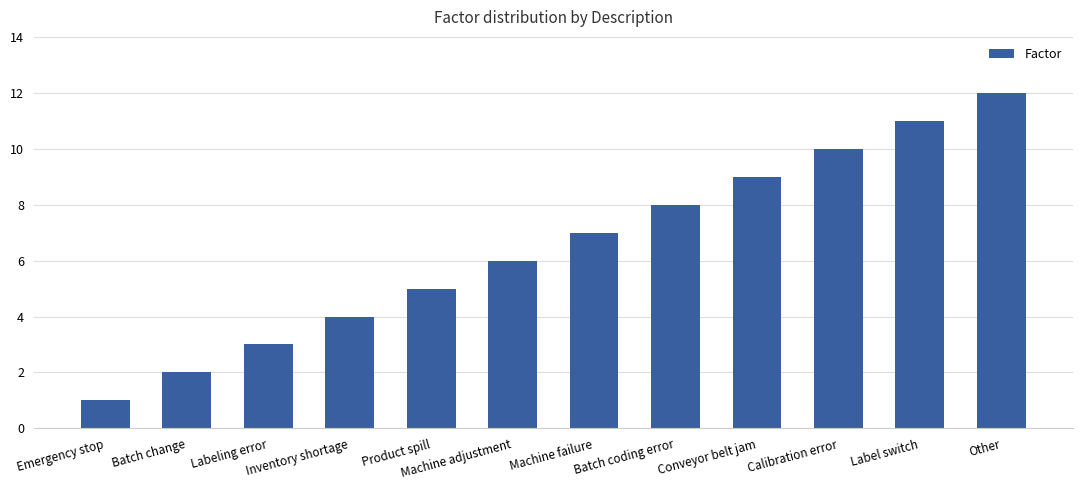

Reading left to right, list all the values displayed in this chart.

Emergency stop=1	Batch change=2	Labeling error=3	Inventory shortage=4	Product spill=5	Machine adjustment=6	Machine failure=7	Batch coding error=8	Conveyor belt jam=9	Calibration error=10	Label switch=11	Other=12